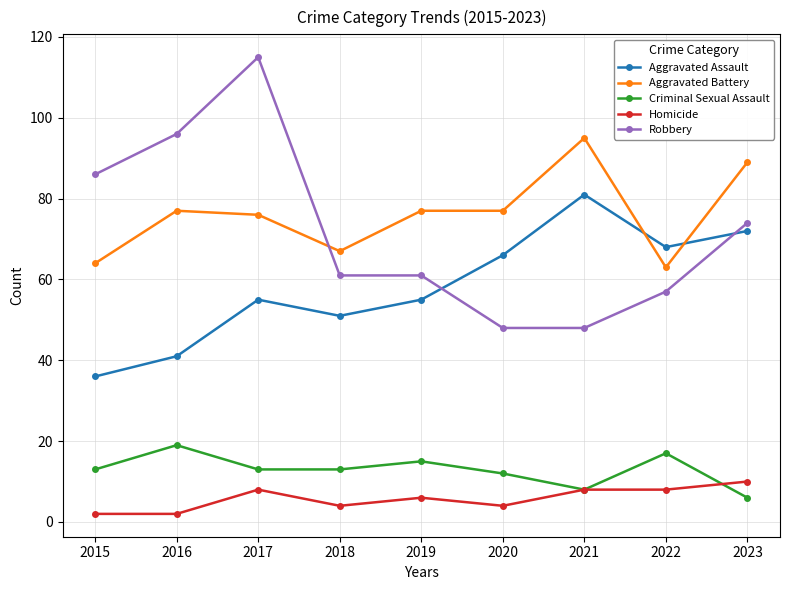

What is the maximum value shown in the chart?

115